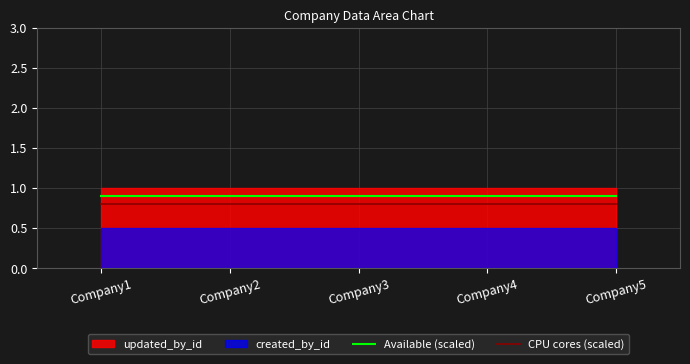

What is the minimum value for Available (scaled)?

0.9